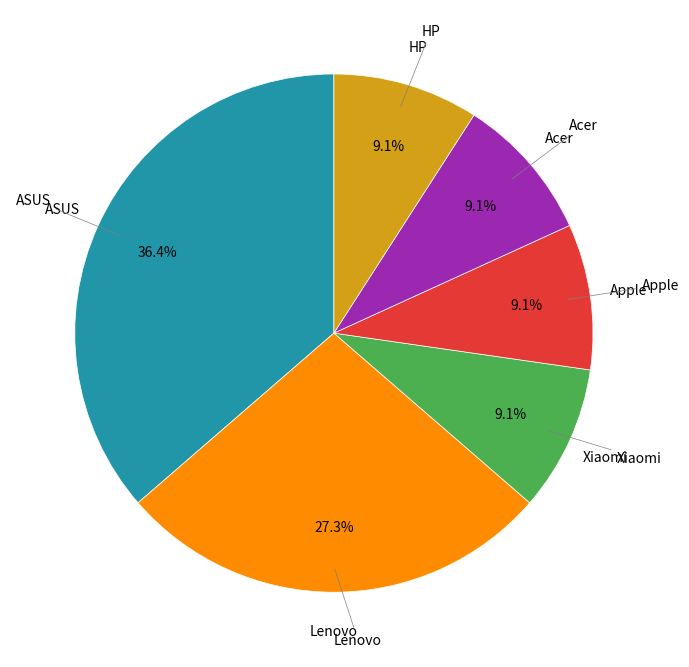

Is there any slice that represents more than half of the pie?

No